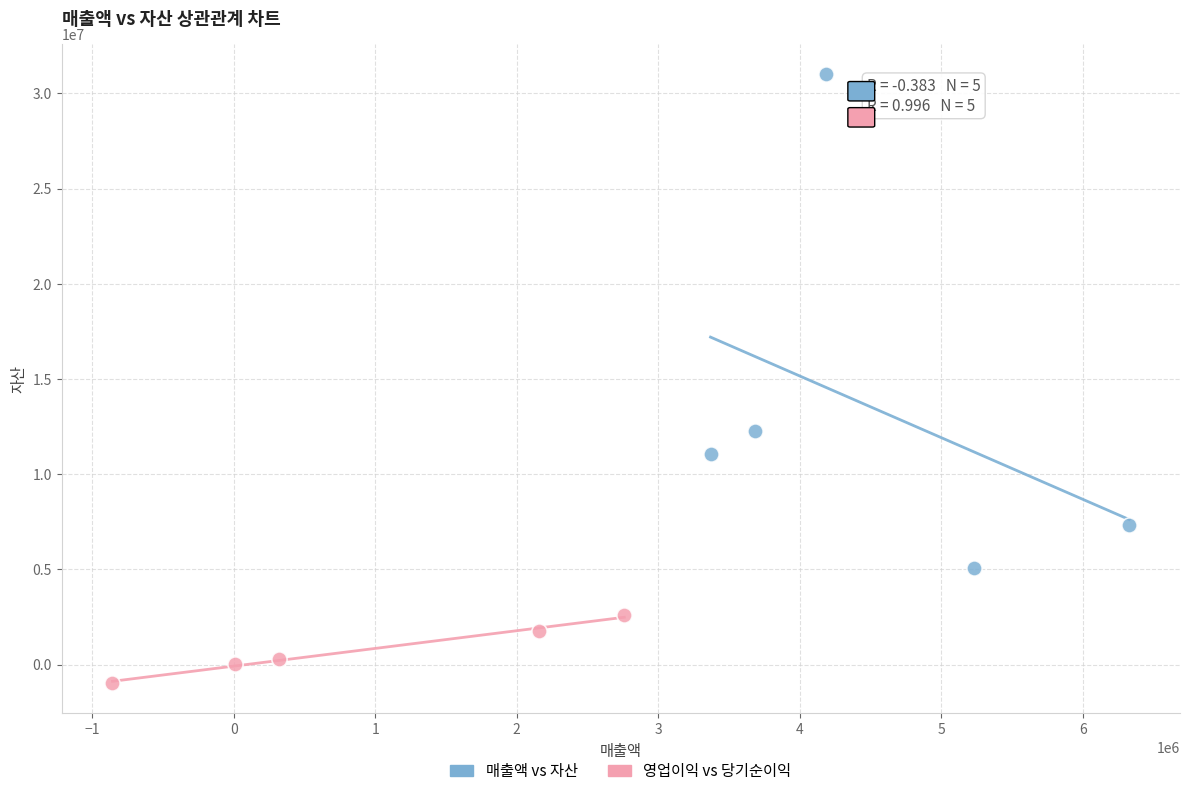

What are all the series names shown in the legend?

매출액 vs 자산, 영업이익 vs 당기순이익